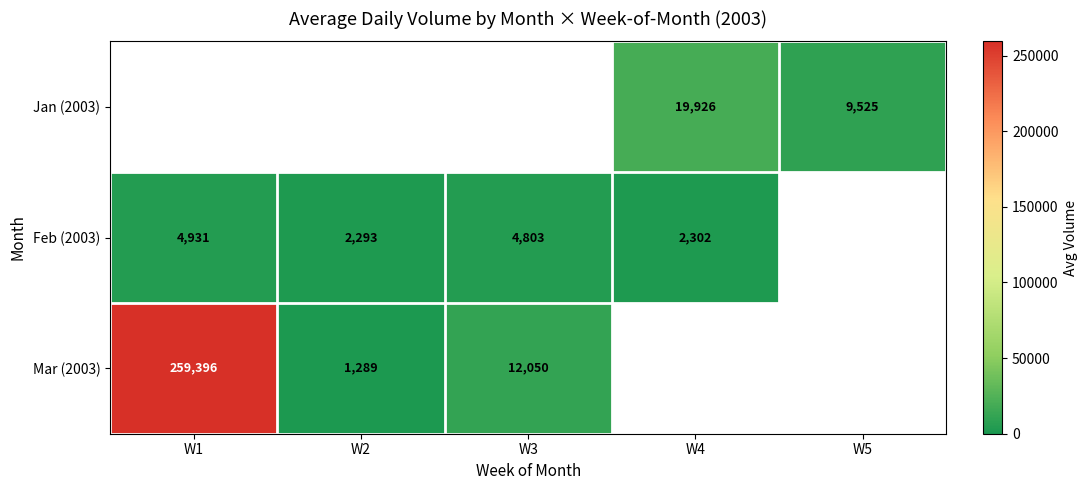

Is the value of Feb (2003) at W3 greater than the value of Jan (2003) at W5?

No